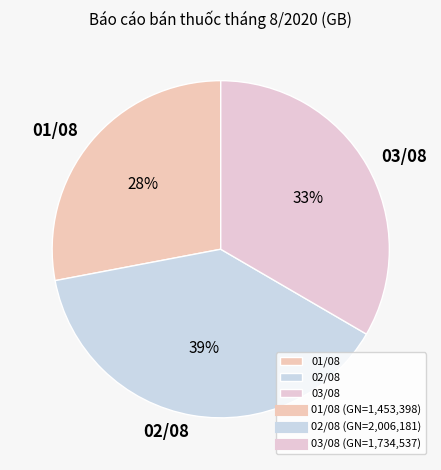

How many segments does this pie chart have?

3